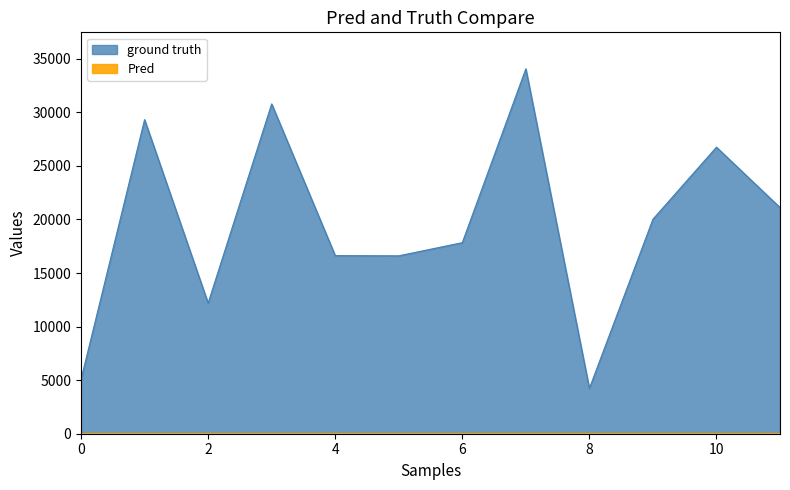

The value of Pred at 12572 is 31.9. True or false?

False